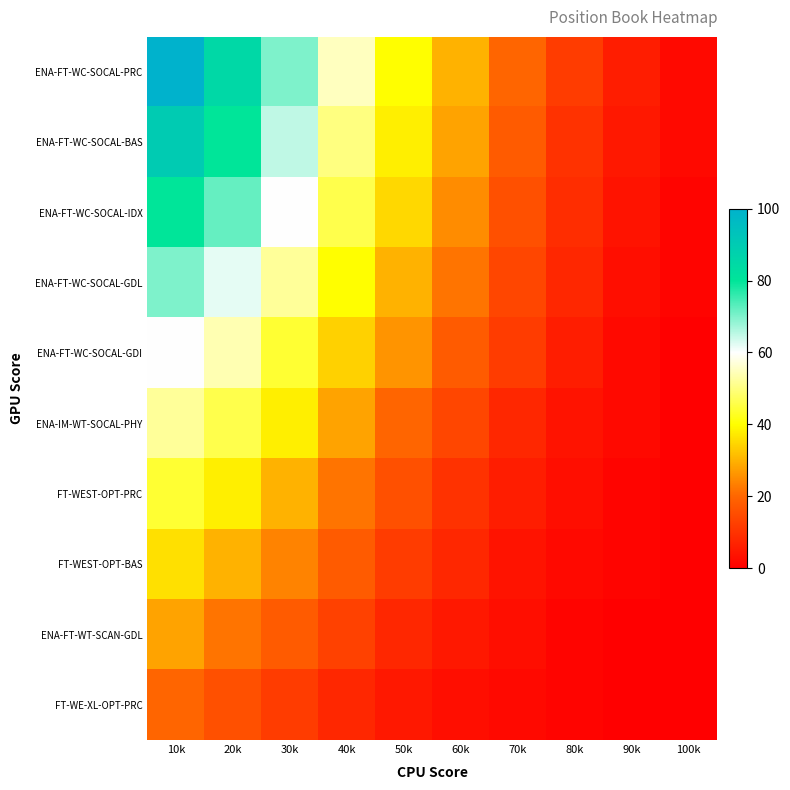

Reading right to left, what are all the values shown in this chart?

ENA-FT-WC-SOCAL-PRC: 100k=2	90k=6	80k=12	70k=20	60k=30	50k=40	40k=55	30k=70	20k=85	10k=100
ENA-FT-WC-SOCAL-BAS: 100k=2	90k=5	80k=10	70k=18	60k=28	50k=38	40k=50	30k=65	20k=80	10k=90
ENA-FT-WC-SOCAL-IDX: 100k=1	90k=4	80k=9	70k=16	60k=25	50k=35	40k=46	30k=60	20k=72	10k=80
ENA-FT-WC-SOCAL-GDL: 100k=1	90k=3	80k=8	70k=14	60k=22	50k=30	40k=40	30k=52	20k=62	10k=70
ENA-FT-WC-SOCAL-GDI: 100k=0	90k=2	80k=6	70k=12	60k=18	50k=26	40k=34	30k=44	20k=54	10k=60
ENA-IM-WT-SOCAL-PHY: 100k=0	90k=2	80k=4	70k=8	60k=14	50k=20	40k=28	30k=38	20k=46	10k=52
FT-WEST-OPT-PRC: 100k=0	90k=1	80k=3	70k=6	60k=10	50k=16	40k=22	30k=30	20k=38	10k=44
FT-WEST-OPT-BAS: 100k=0	90k=1	80k=2	70k=4	60k=8	50k=12	40k=18	30k=24	20k=30	10k=36
ENA-FT-WT-SCAN-GDL: 100k=0	90k=0	80k=1	70k=3	60k=5	50k=8	40k=13	30k=18	20k=22	10k=28
FT-WE-XL-OPT-PRC: 100k=0	90k=0	80k=1	70k=2	60k=3	50k=5	40k=8	30k=12	20k=16	10k=20